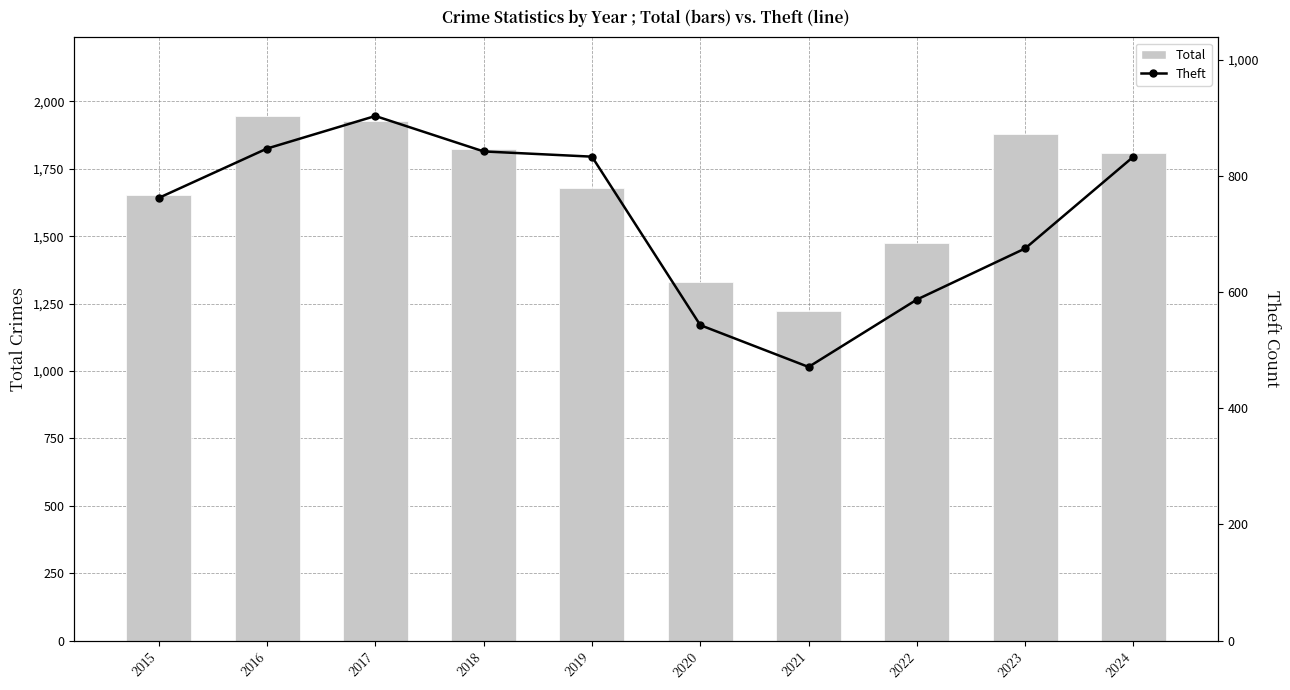

What are all the series names shown in the legend?

Total, Theft